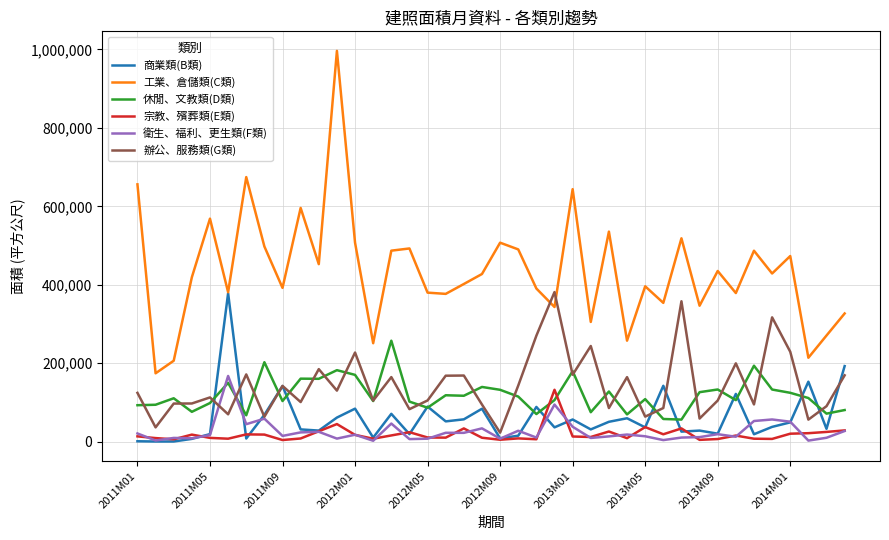

True or false: 休閒、文教類(D類) and 衛生、福利、更生類(F類) cross at least once.

True